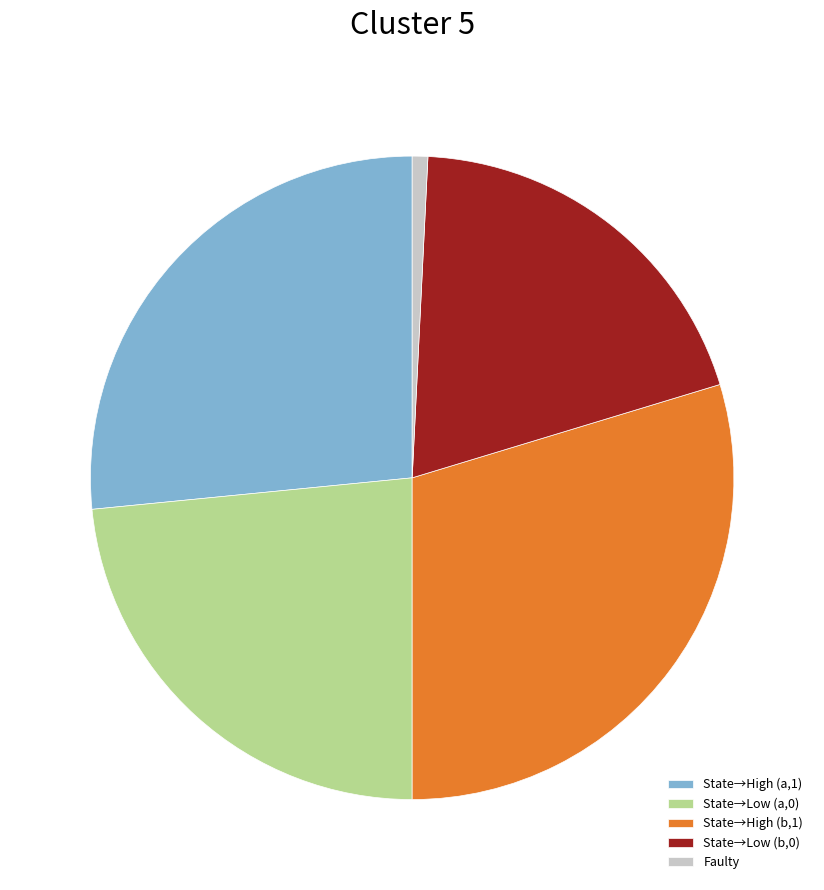

True or false: State→Low (b,0) accounts for 20% of the total.

True